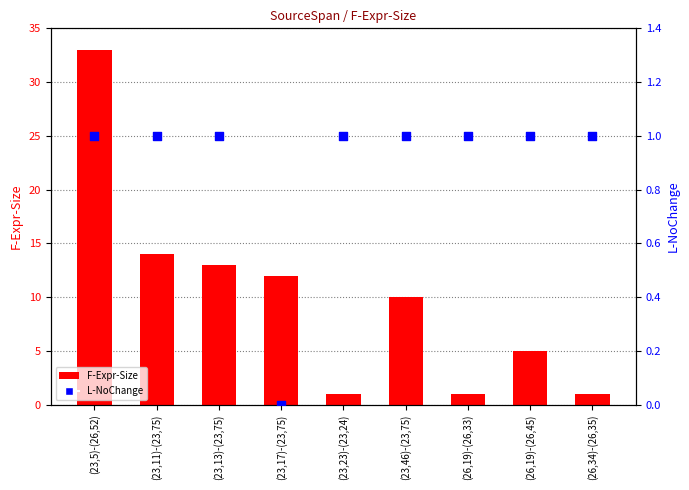

At which category is the sum across all series the highest?

(23,5)-(26,52)